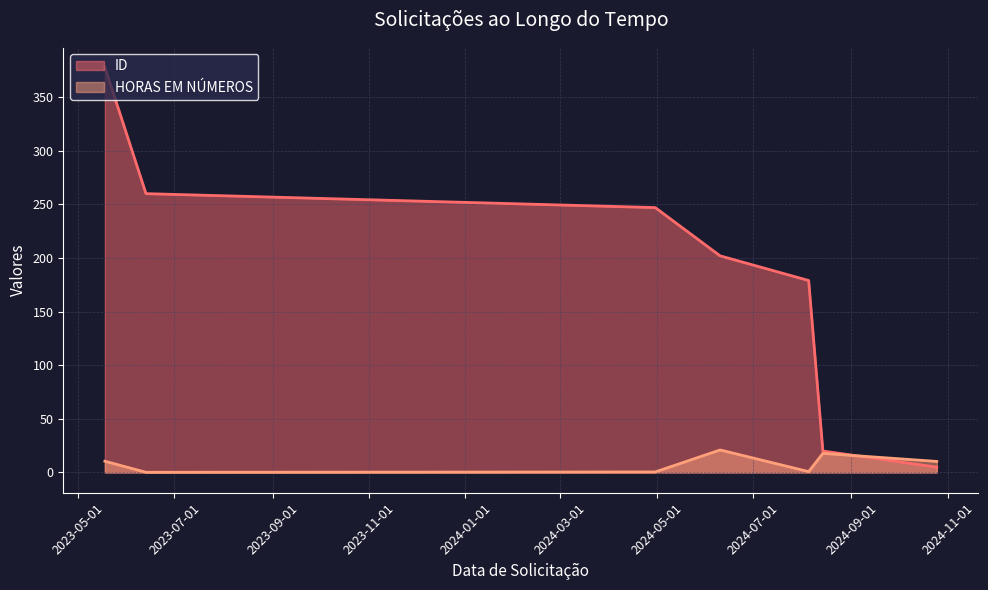

What is the total value across all series at 2024-06-10?

223.0